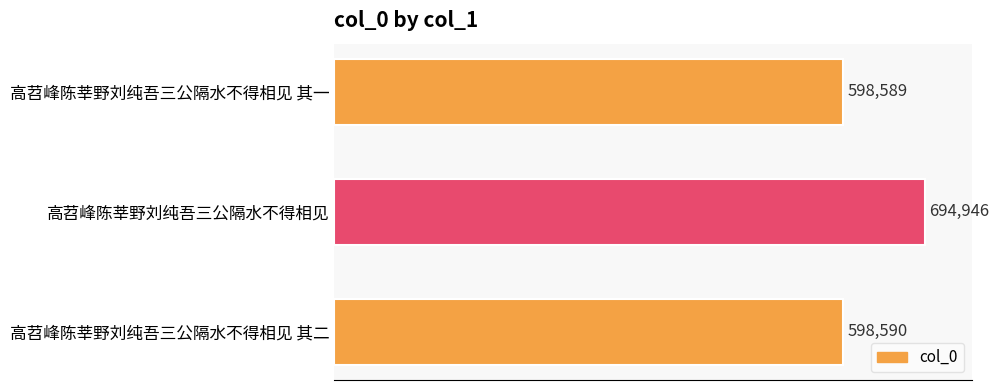

Reading top to bottom, transcribe all the data shown in this chart.

598589	694946	598590